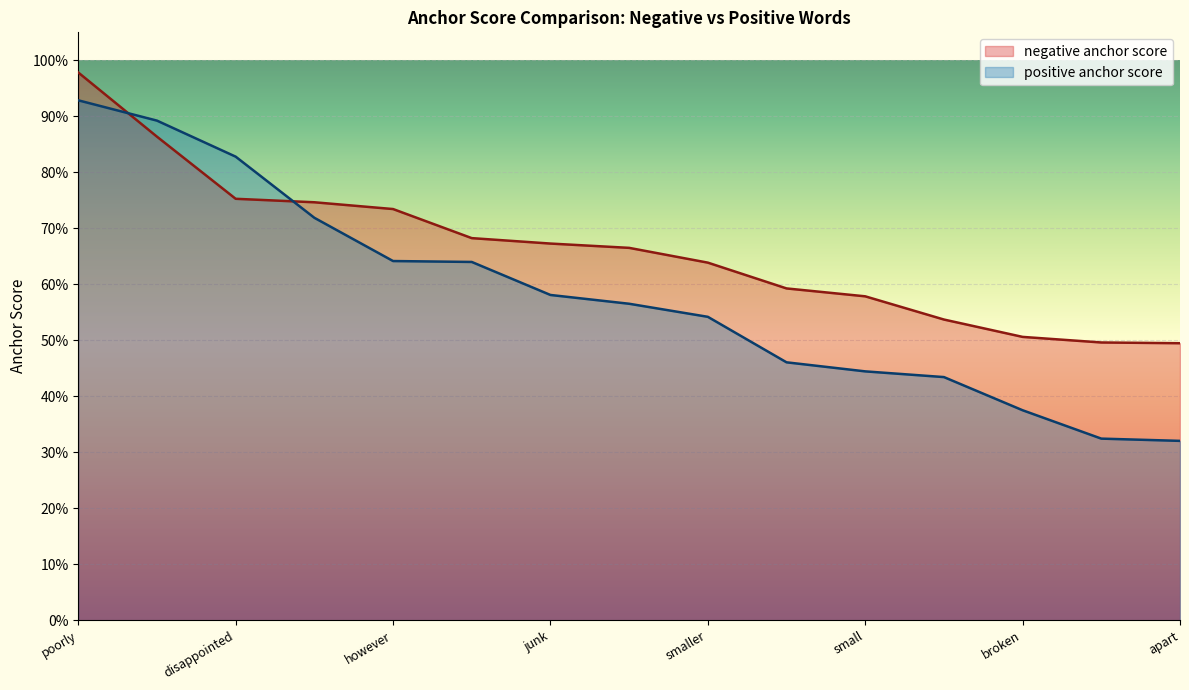

List the series in order of their overall mean, highest first.

negative anchor score, positive anchor score